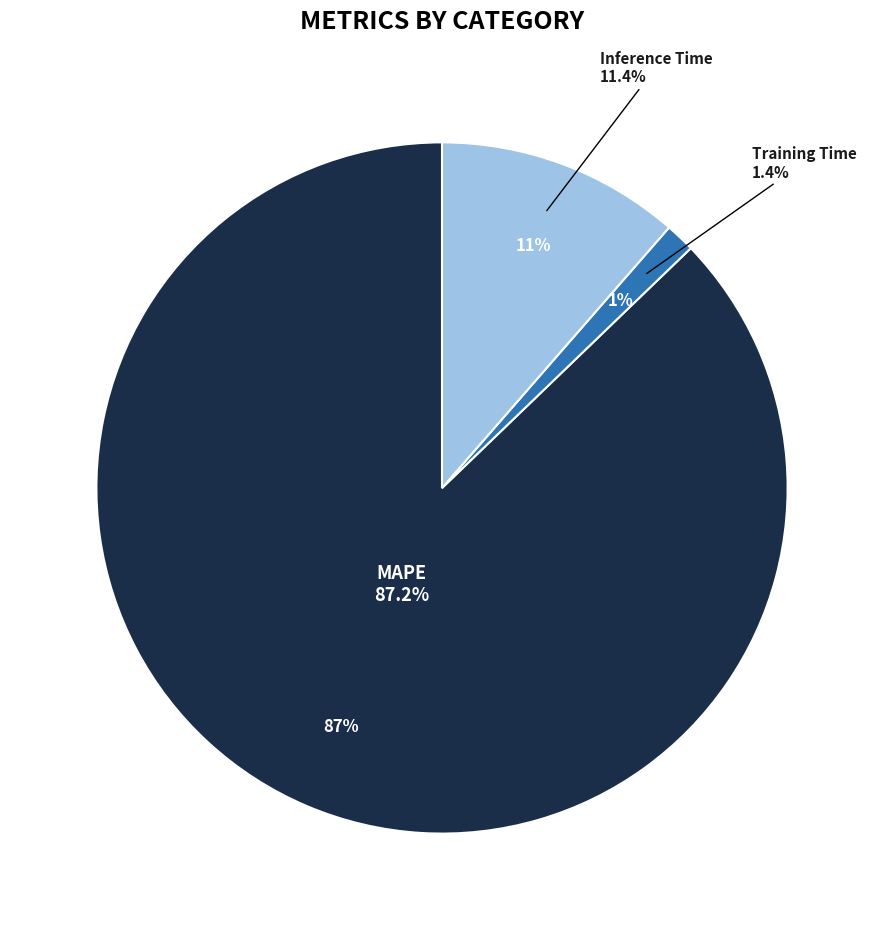

Count the number of slices in the pie.

3